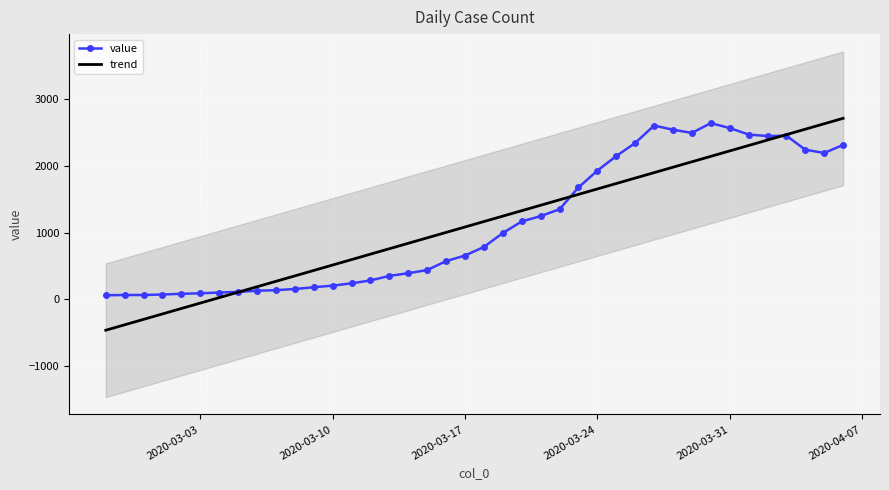

What are all the series names shown in the legend?

value, trend